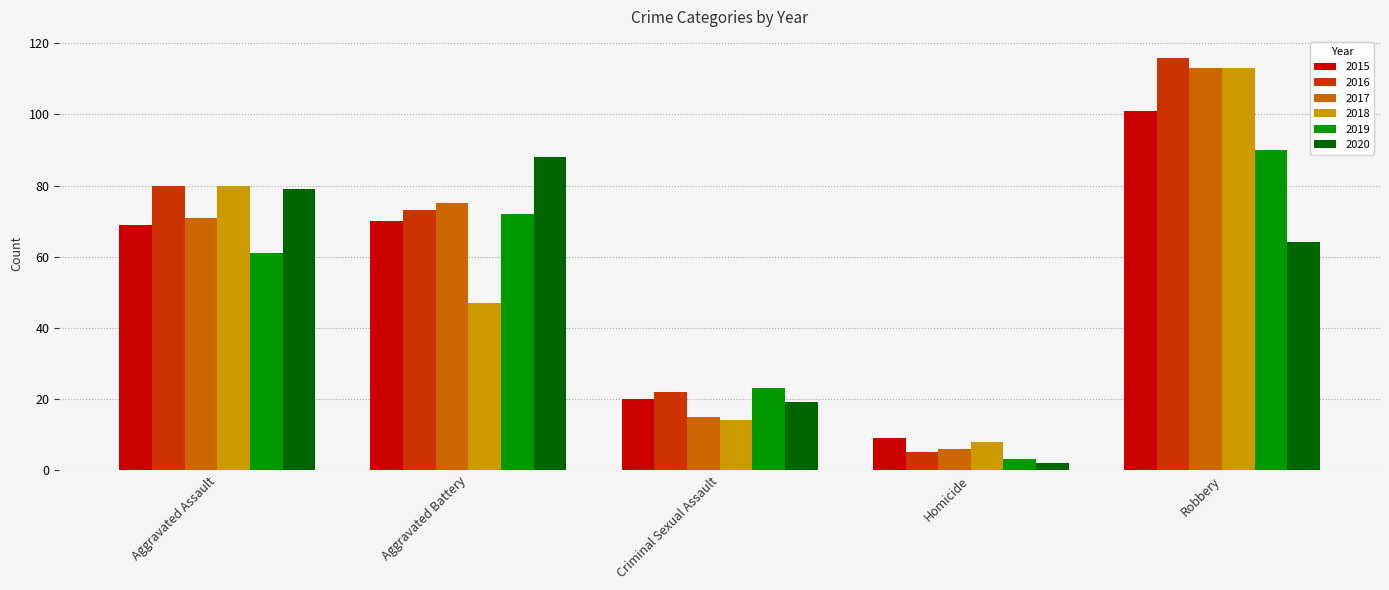

How many bars are there in each group?

6